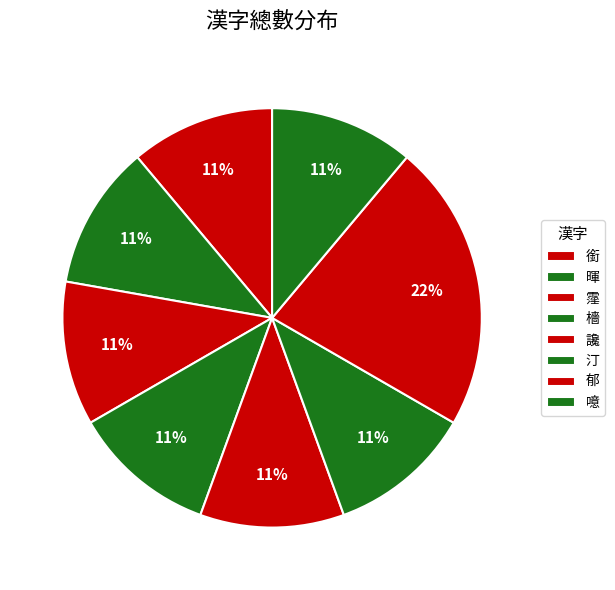

To the nearest percent, what percentage of the pie is 暉?

11%